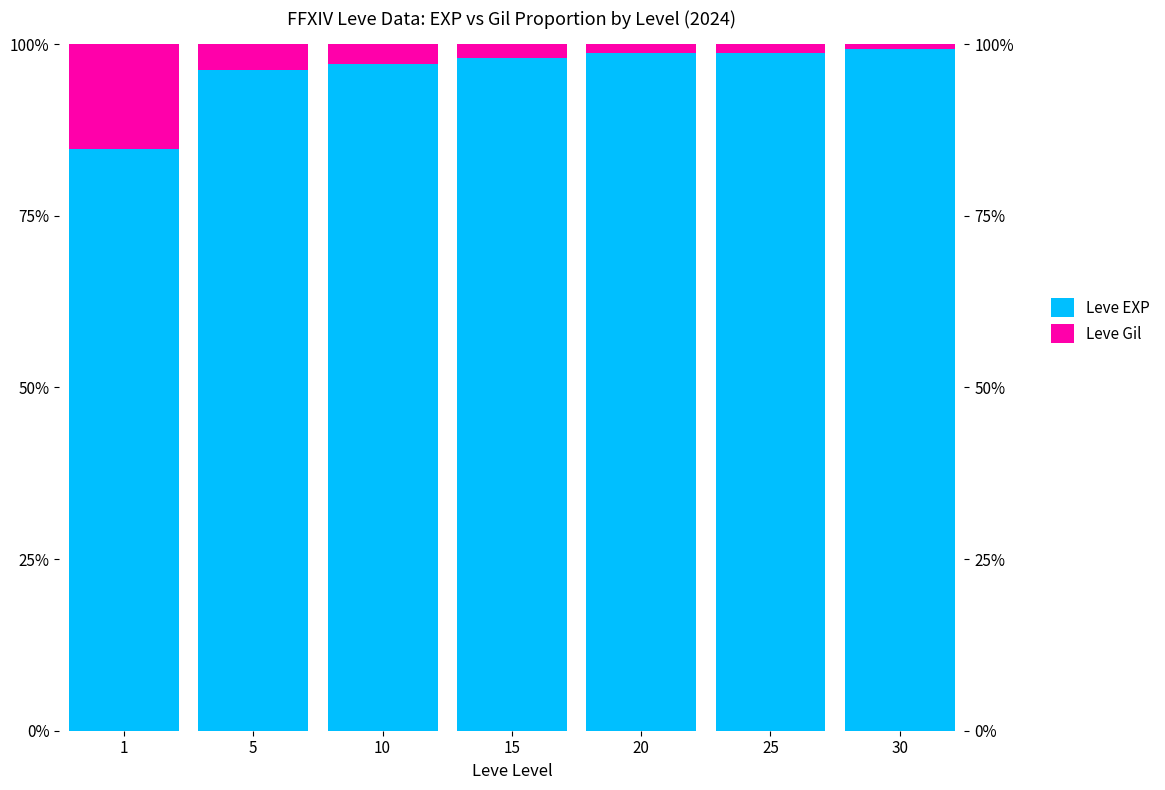

Which category has the highest value across all series?

30